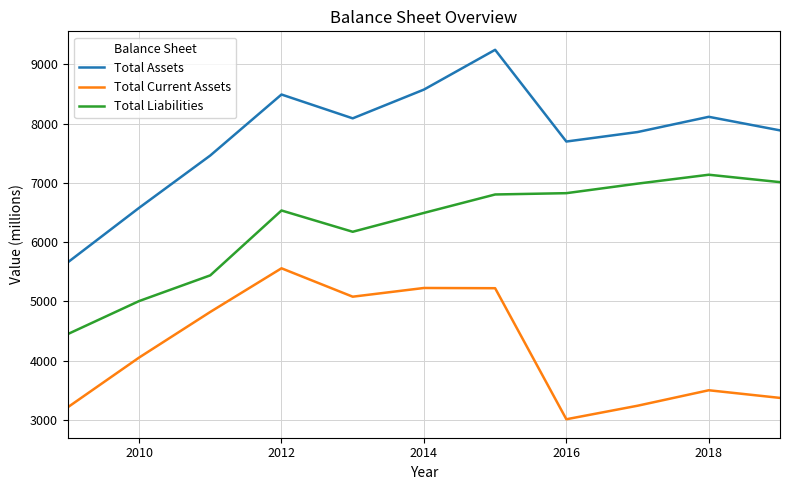

Which series has the widest spread of values?

Total Assets